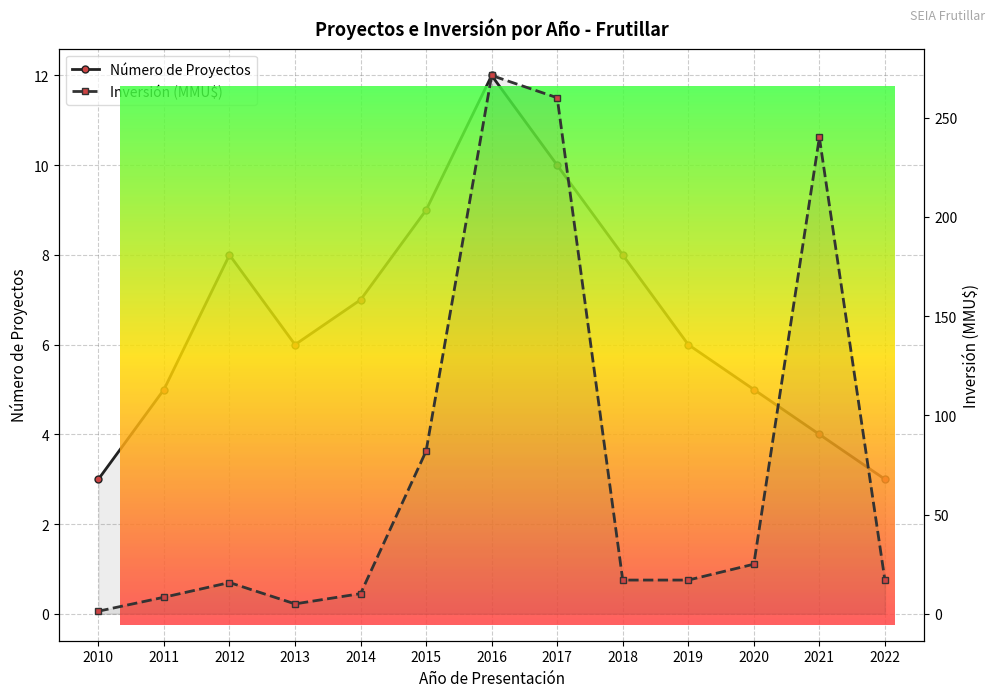

How many data points does each series have?

13